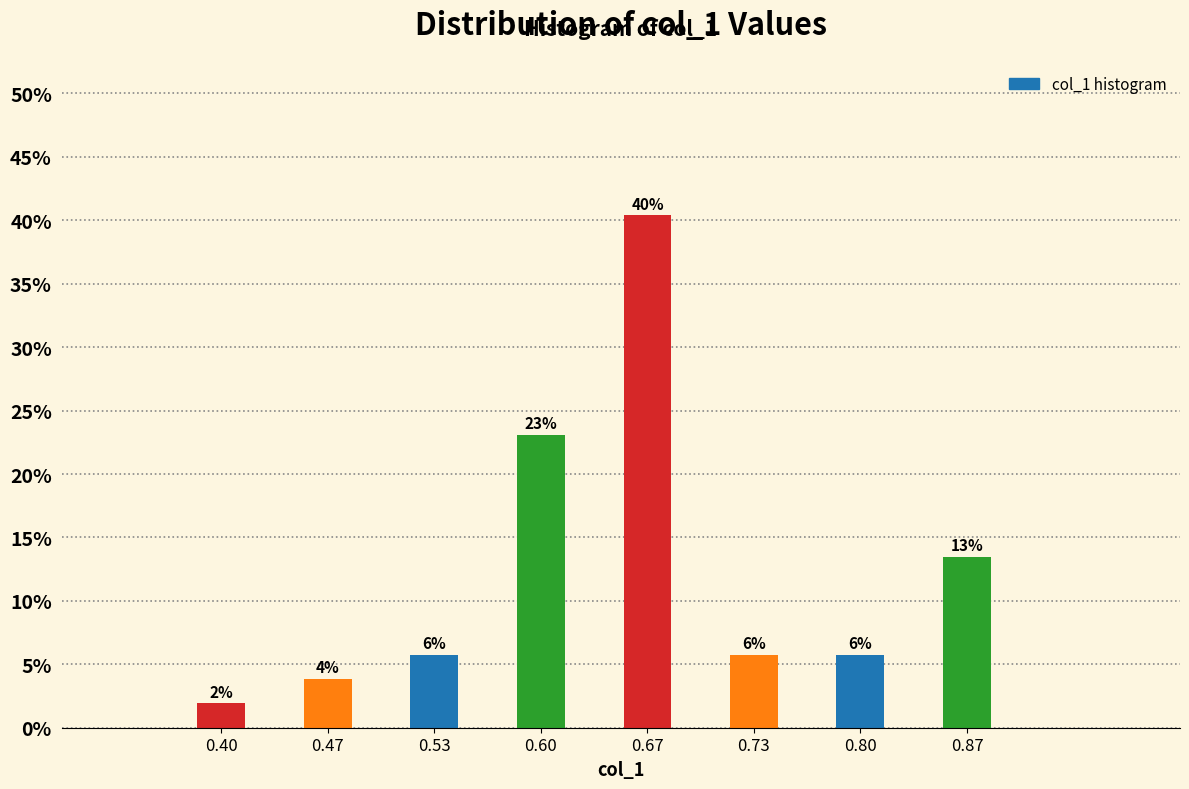

Does the chart contain any negative values?

No